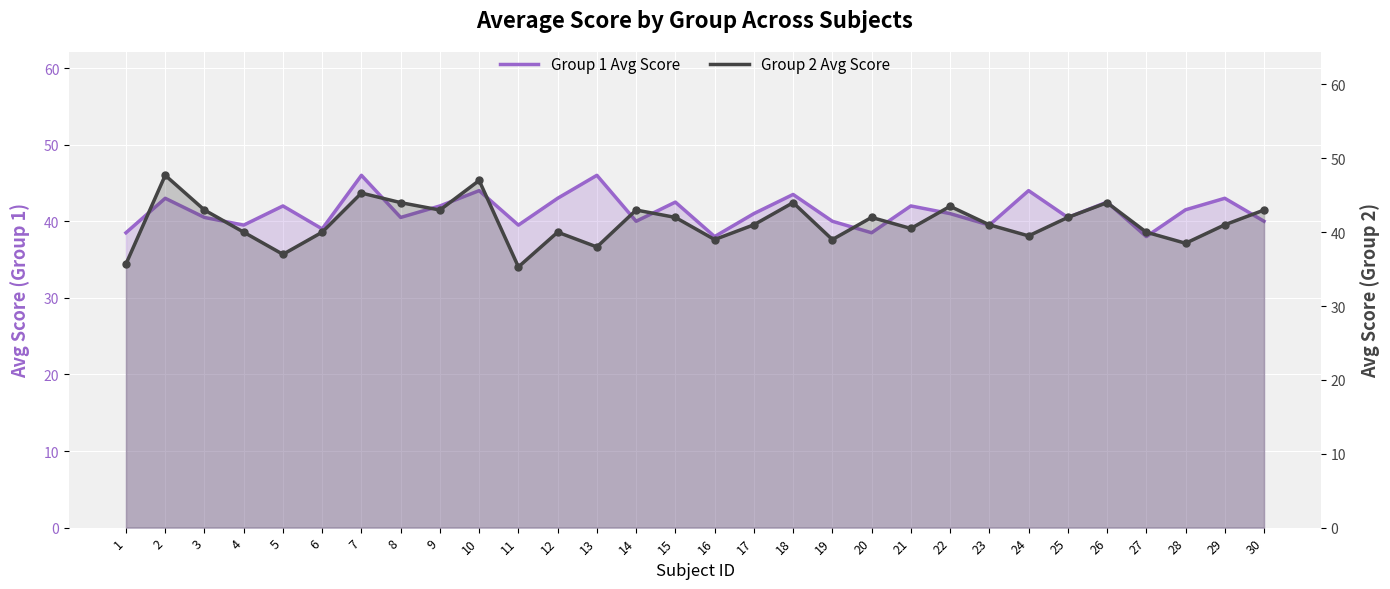

At which category is the sum across all series the highest?

7